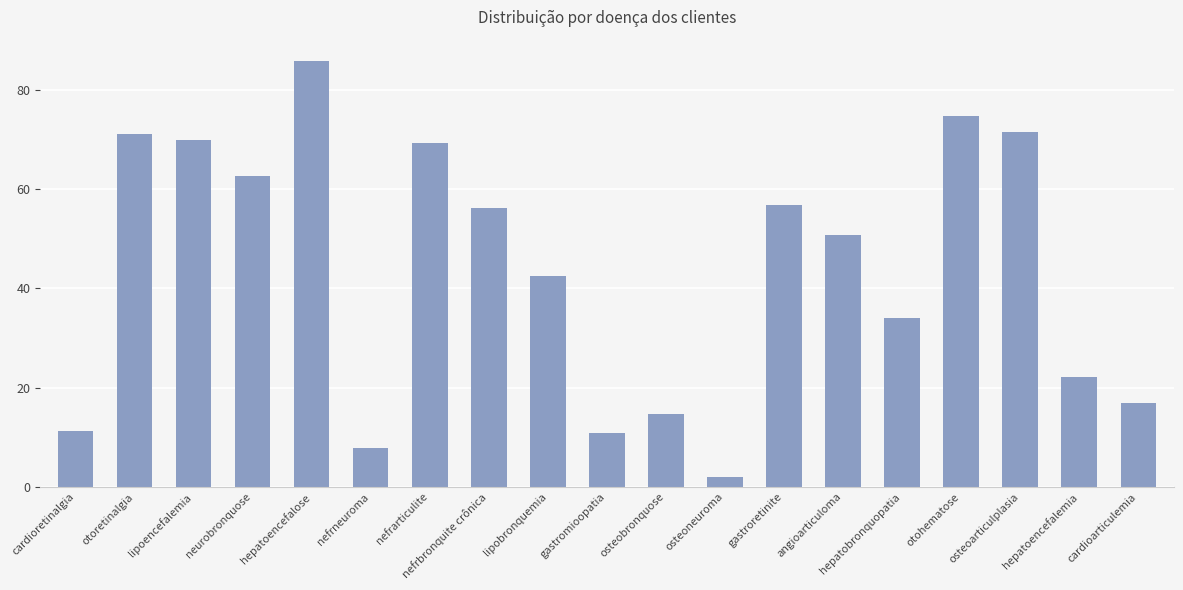

What position from the left is gastroretinite?

13